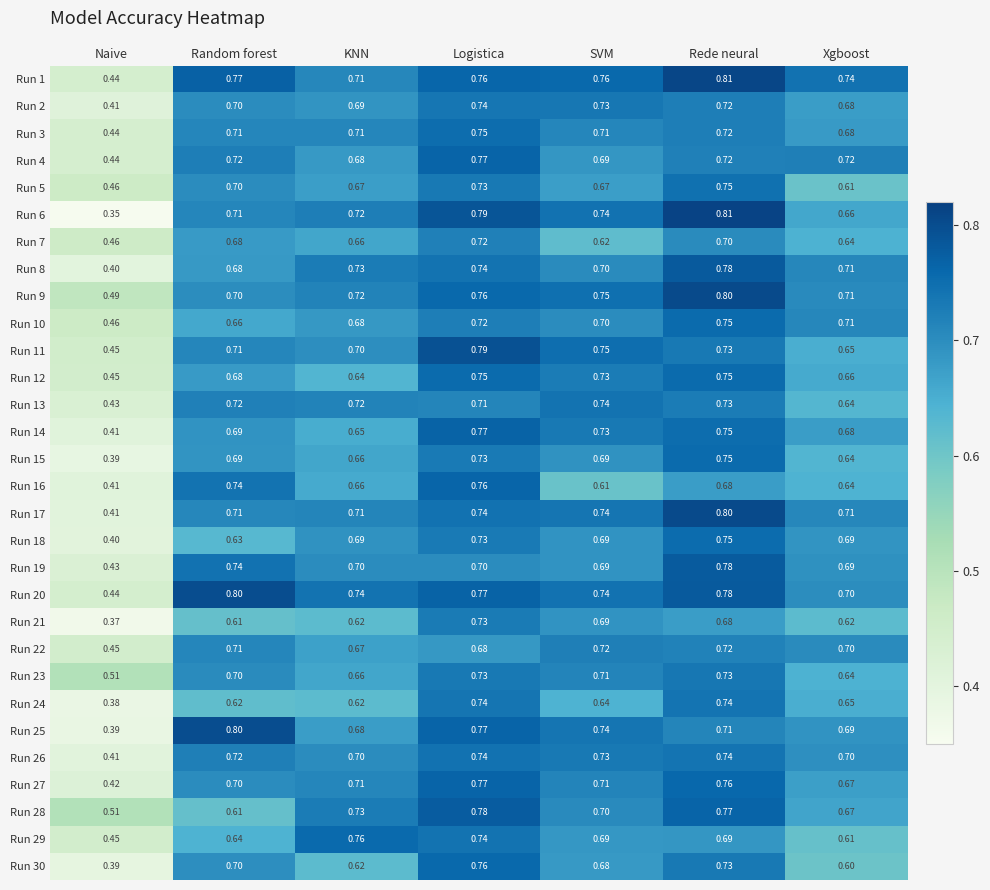

List the labels in order of Run 14 value, largest first.

Logistica, Rede neural, SVM, Random forest, Xgboost, KNN, Naive